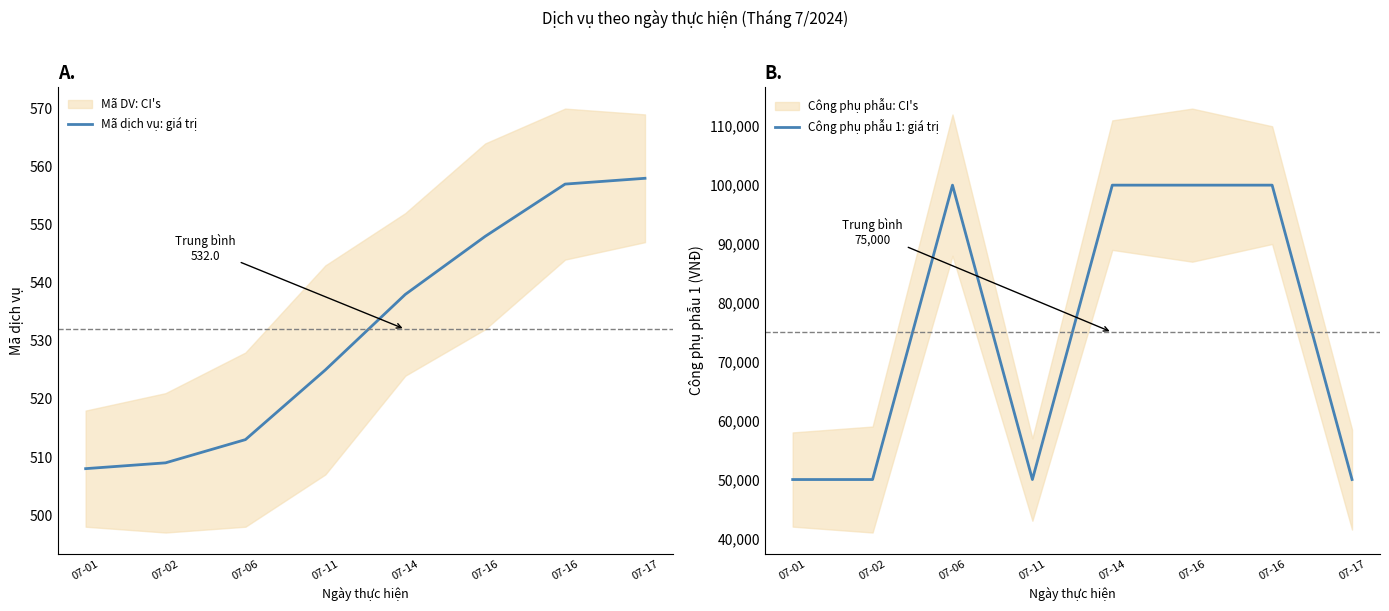

Reading right to left, transcribe all the data shown in this chart.

Mã dịch vụ: giá trị: 558	557	548	538	525	513	509	508
Công phụ phẫu 1: giá trị: 50000	100000	100000	100000	50000	100000	50000	50000